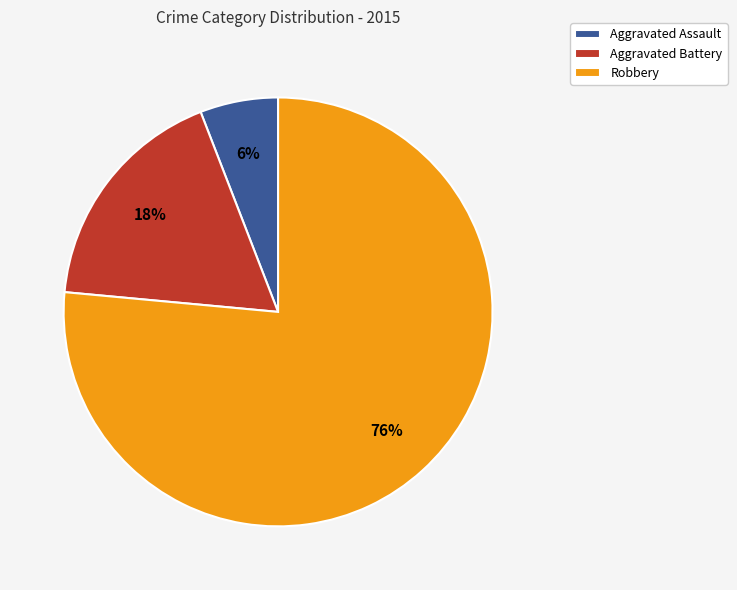

Between Aggravated Battery and Robbery, which is larger?

Robbery